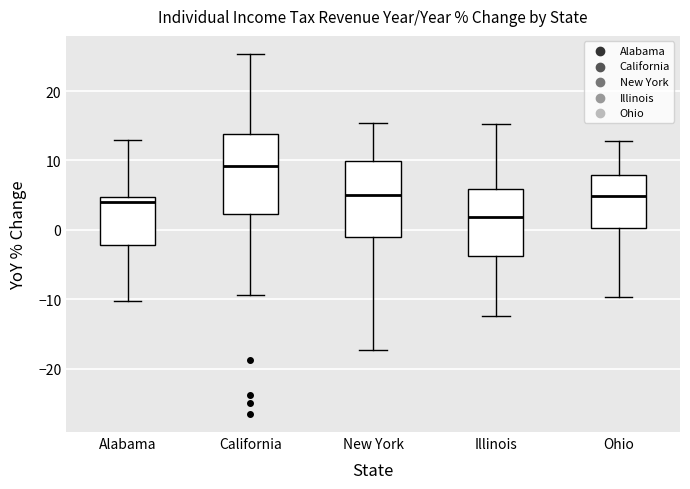

Where is the lower edge of the box for Illinois on the y-axis? The values are not printed on the chart, so give them approximately, as read against the axis.

-4